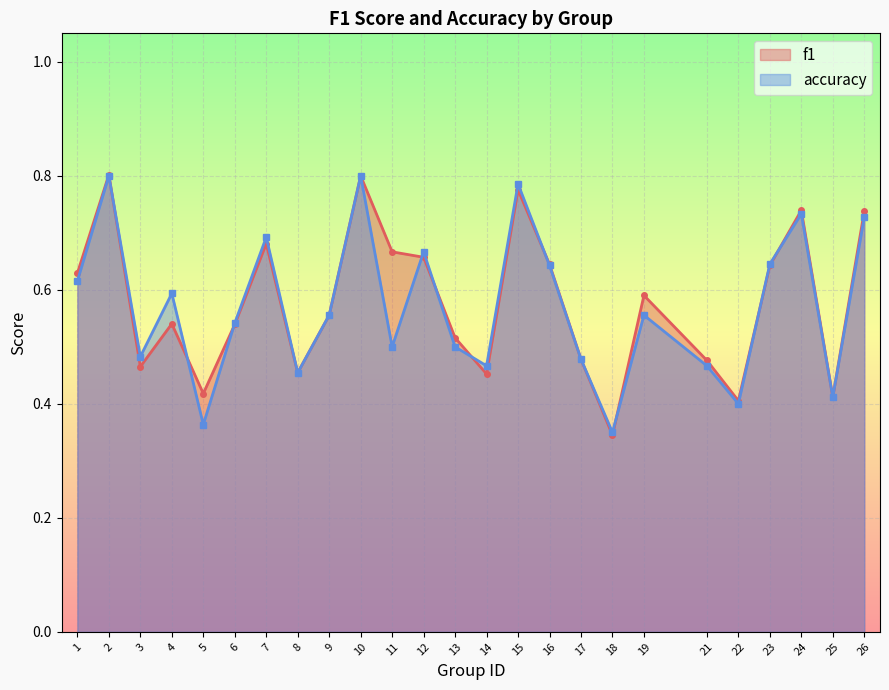

Rank the series by their maximum value, from lowest to highest.

accuracy, f1